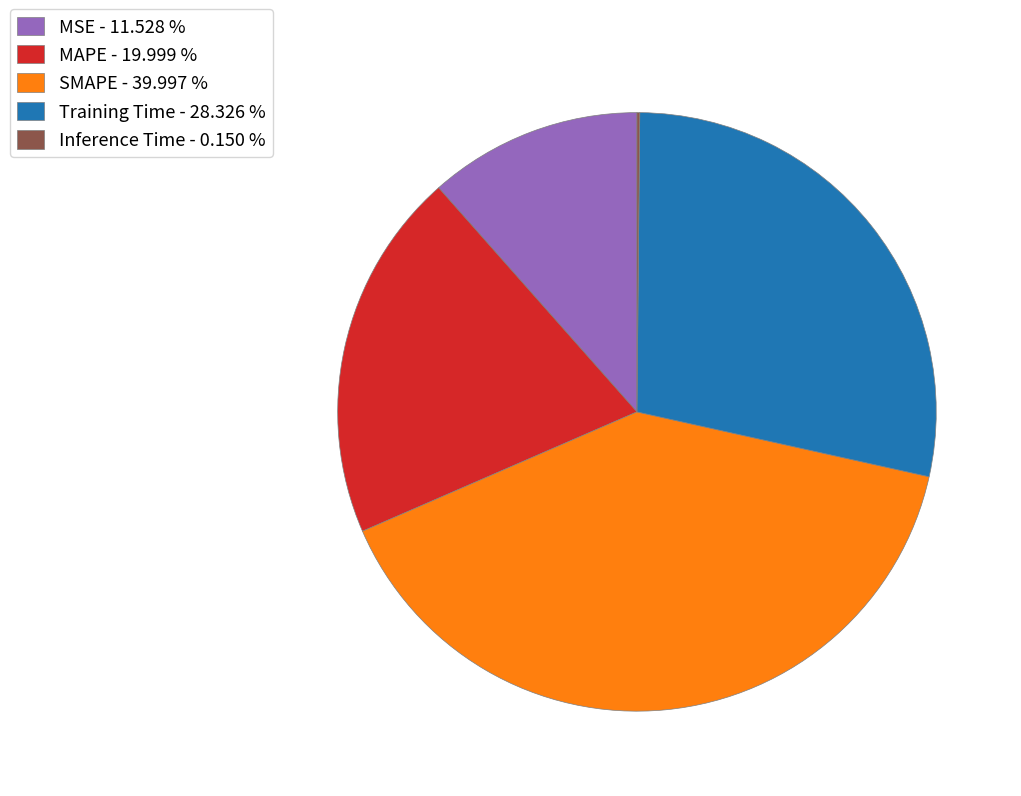

Is there any slice that represents more than half of the pie?

No